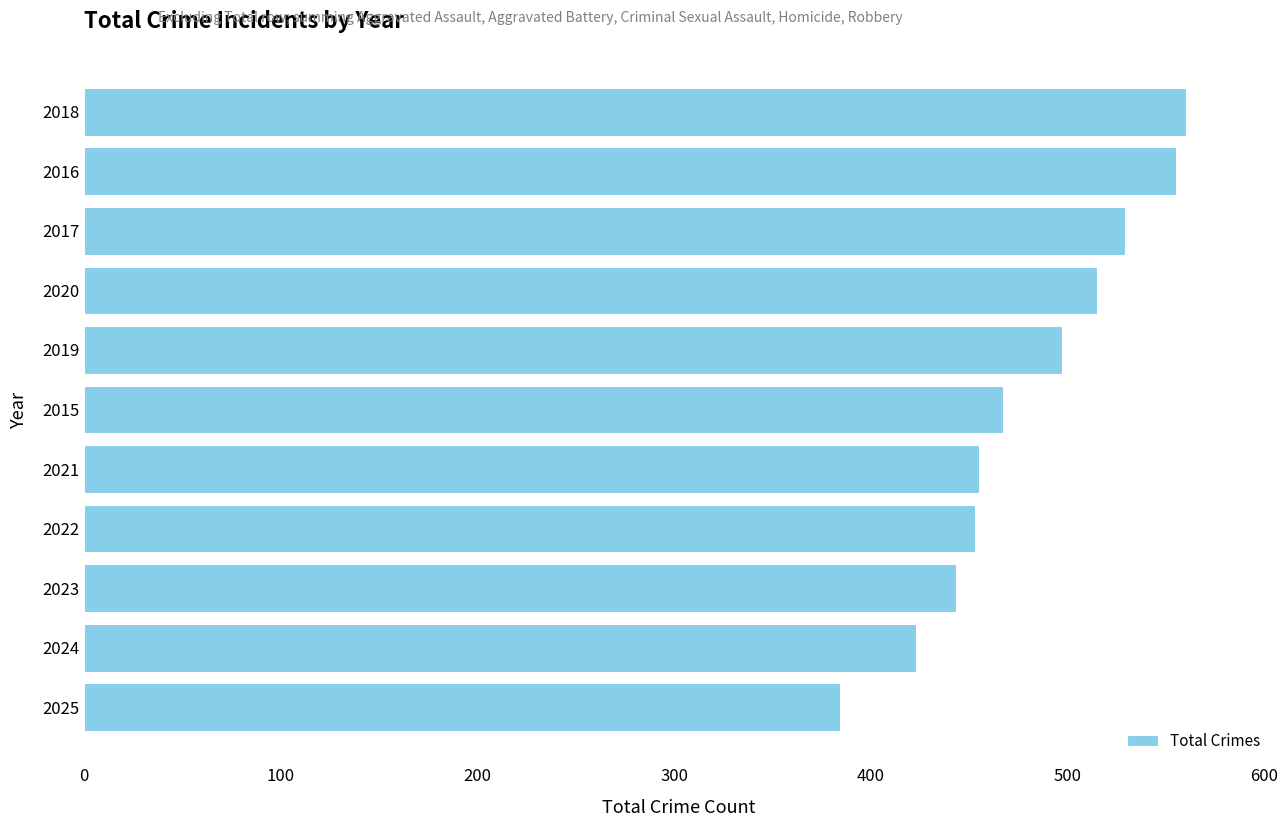

What is the average value?

480